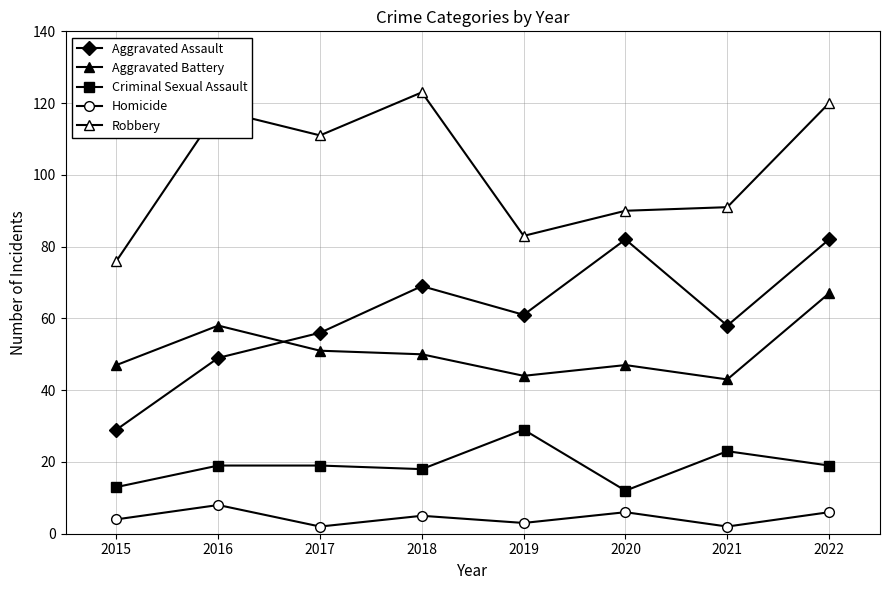

How many data points in Aggravated Assault are less than 61?

4